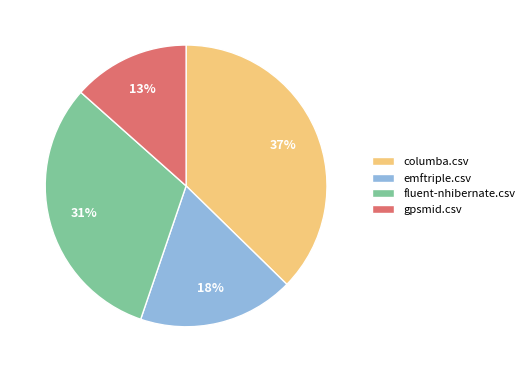

Count the number of slices in the pie.

4